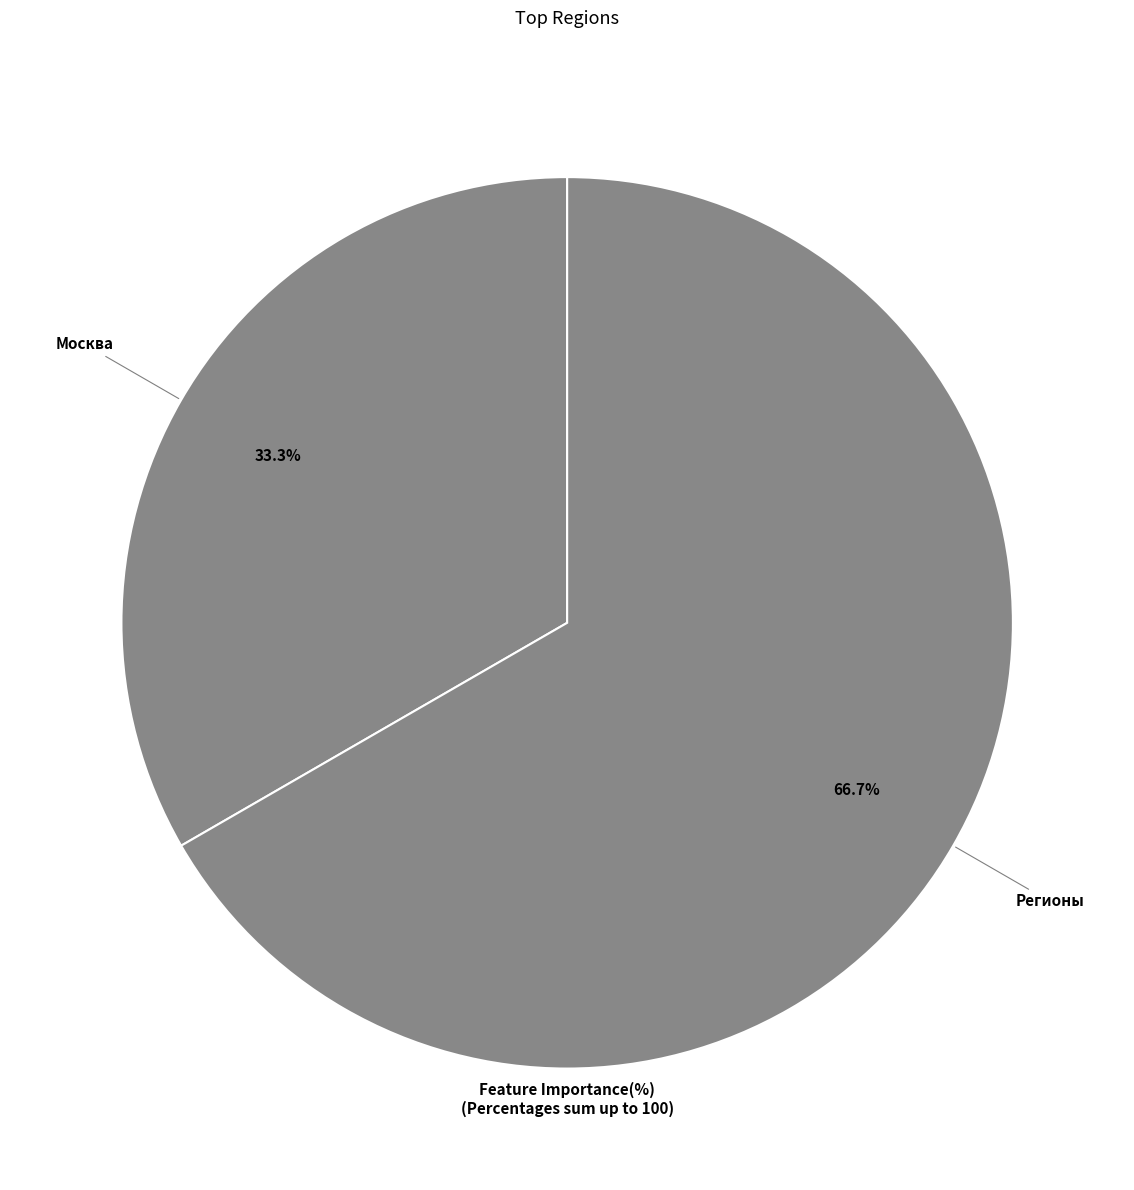

How many segments does this pie chart have?

2